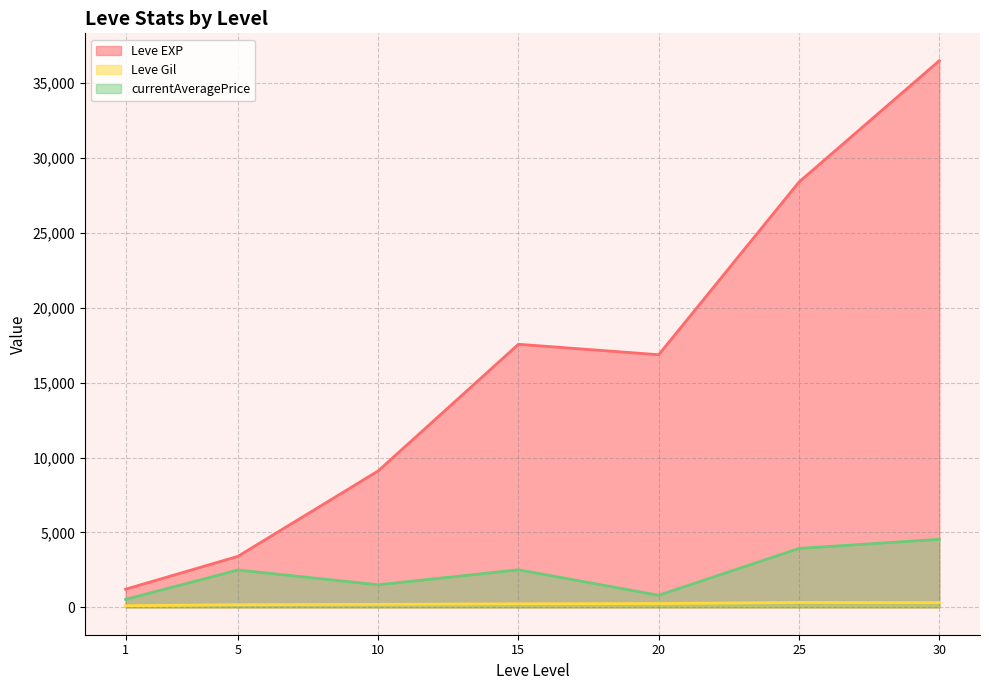

What is the difference between the maximum and second lowest values in the Leve Gil series?

149.7